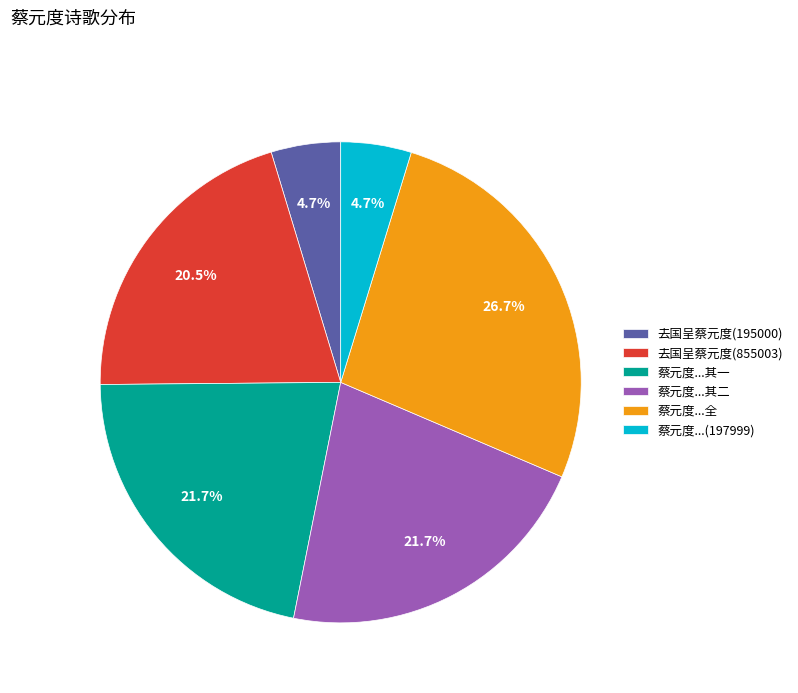

Is there a majority slice in this chart?

No